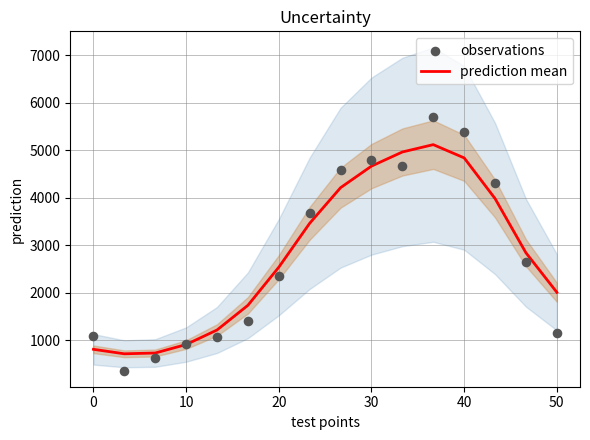

What is the lowest value of the prediction mean series?

710.2